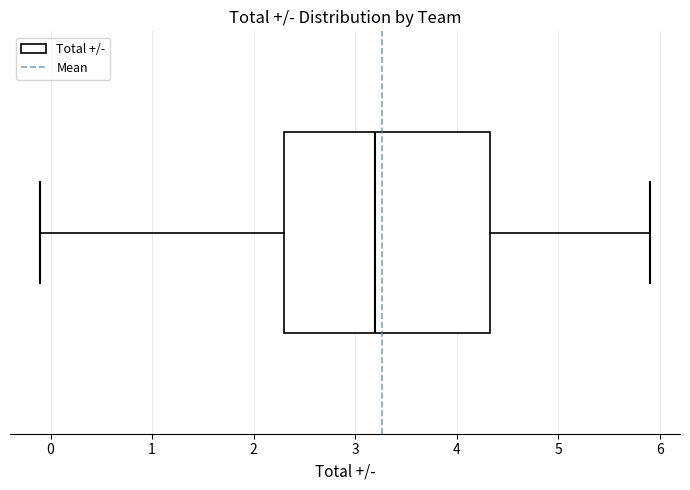

Read this box plot against the x-axis: the position of the median line, the range covered by the box, and the ends of both whiskers. The values are not printed on the chart, so give them approximately, as read against the axis.

median 3.2, box 2.3 to 4.3, whiskers -0.1 to 5.9